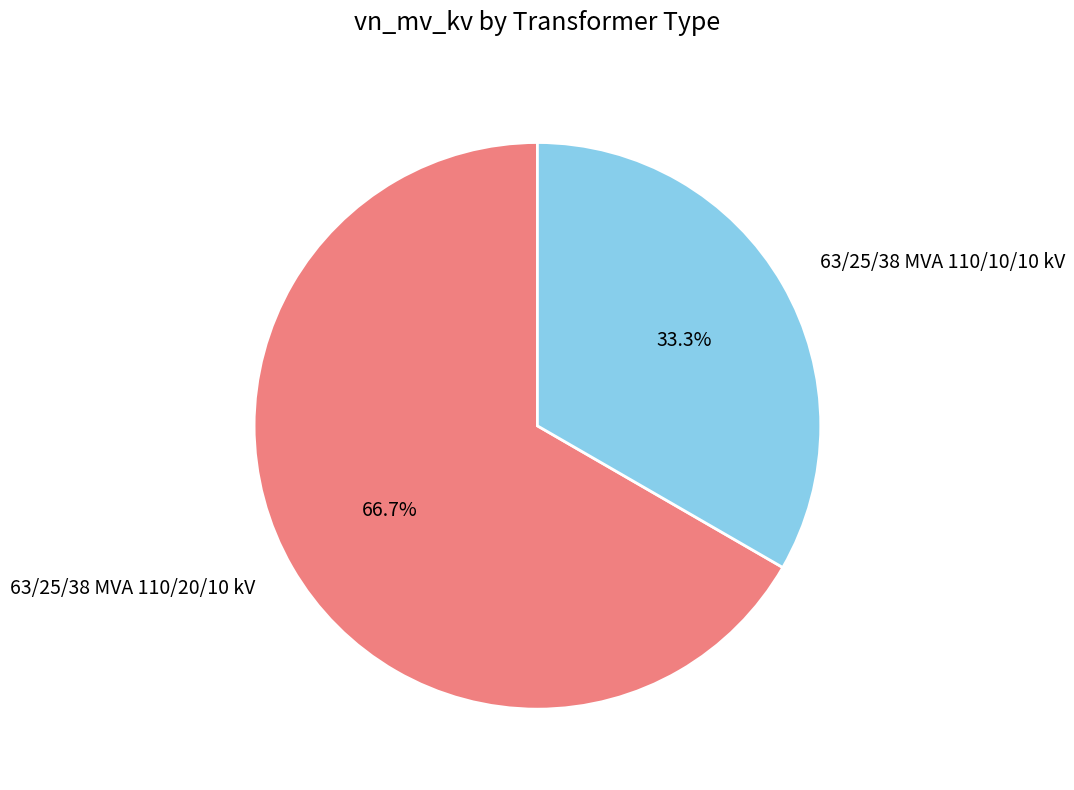

Which has a higher value, 63/25/38 MVA 110/20/10 kV or 63/25/38 MVA 110/10/10 kV?

63/25/38 MVA 110/20/10 kV